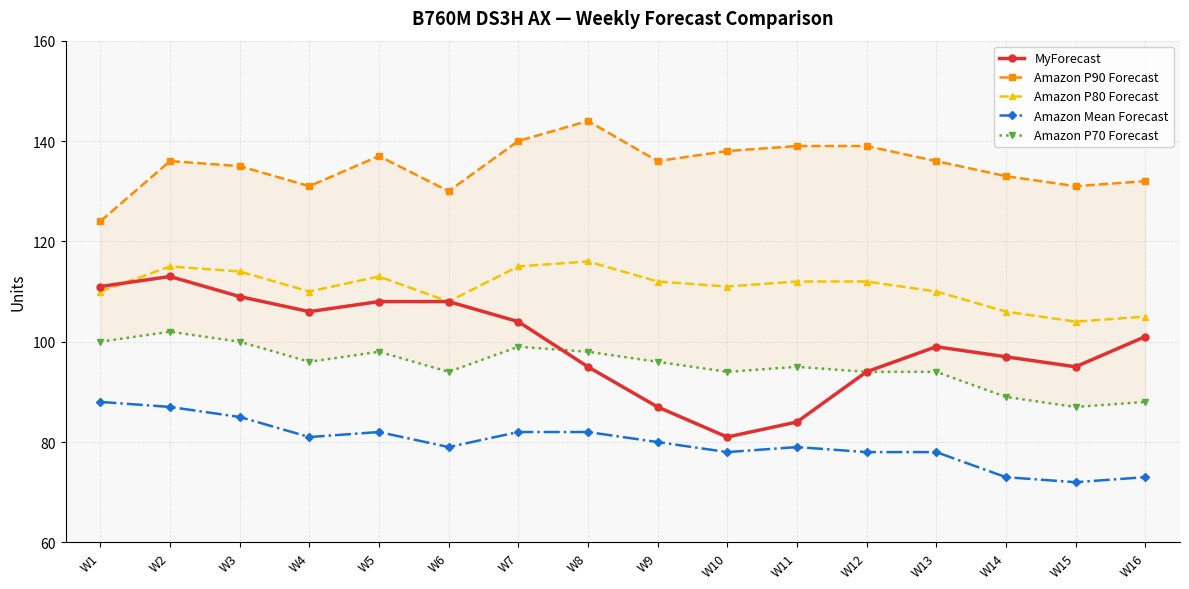

What is the difference between the second highest and minimum values in the Amazon P90 Forecast series?

16